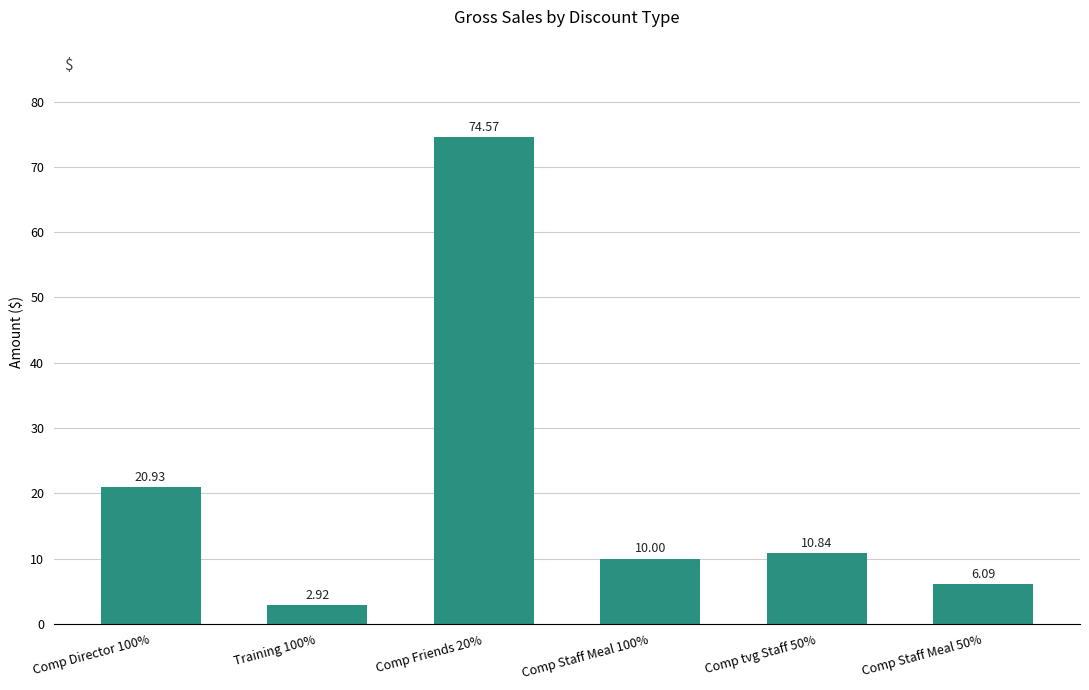

What position from the left is Comp Director 100%?

1